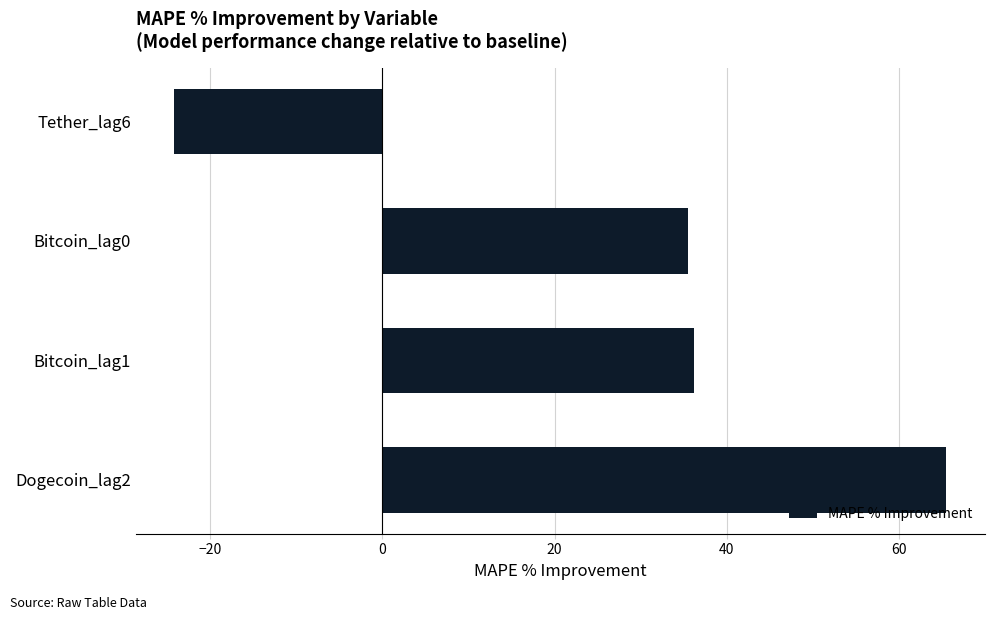

Reading bottom to top, transcribe all the data shown in this chart.

65.5	36.2	35.4	-24.2